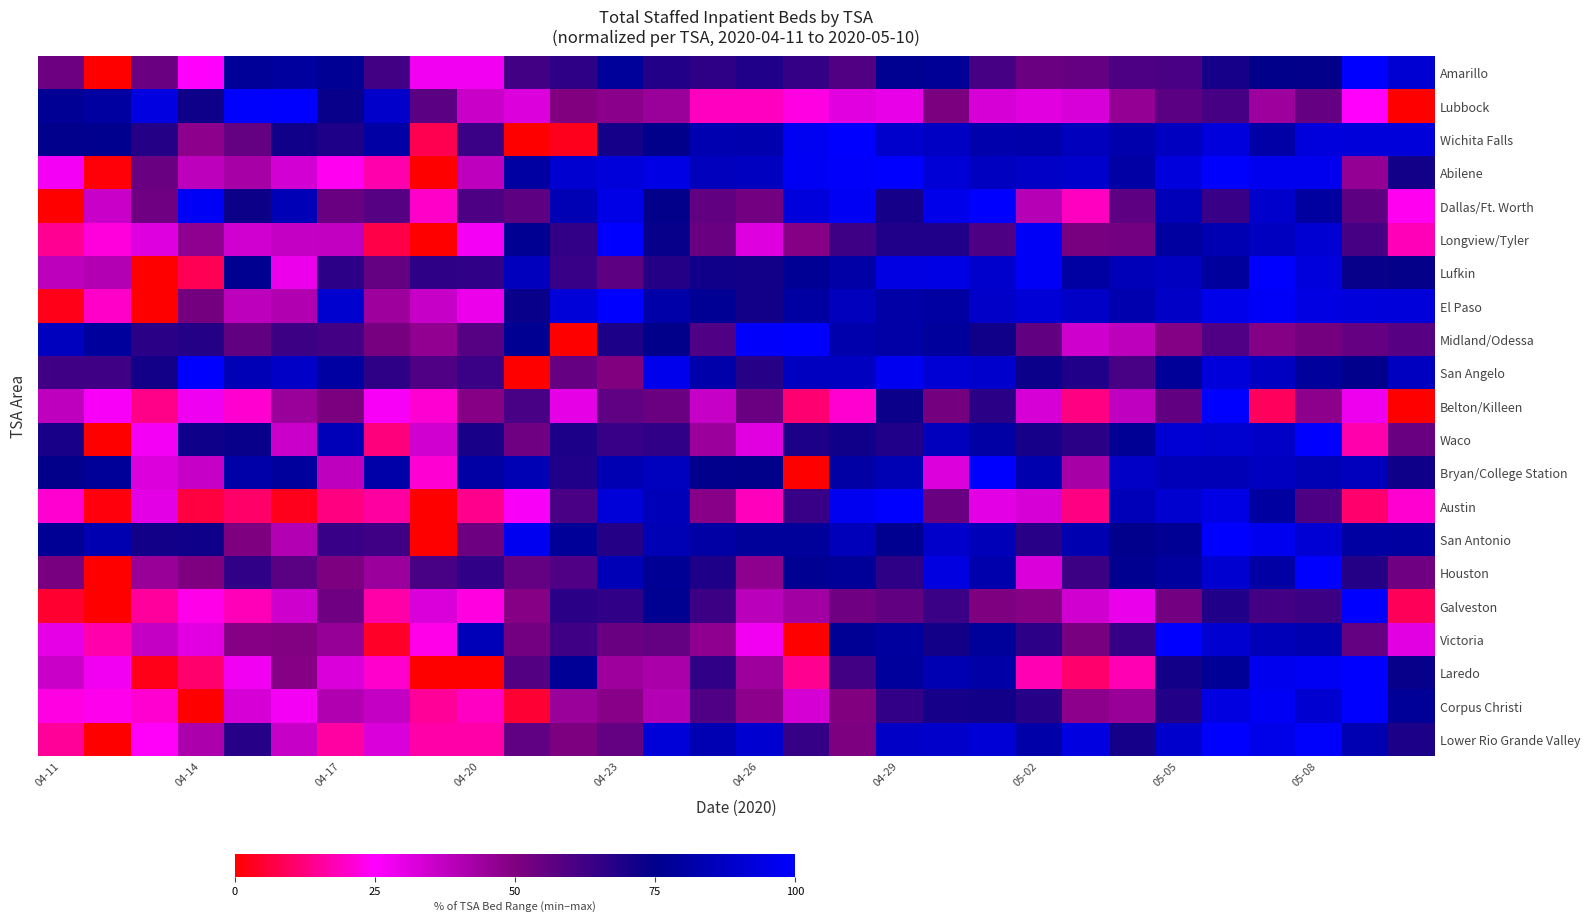

Which series has the largest range (max minus min)?

Houston